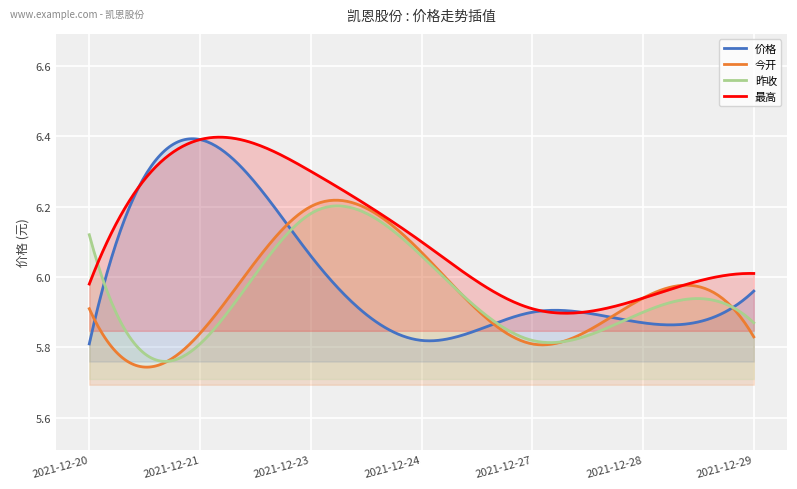

True or false: 今开 has a value of 10.4 at 2021-12-29.

False